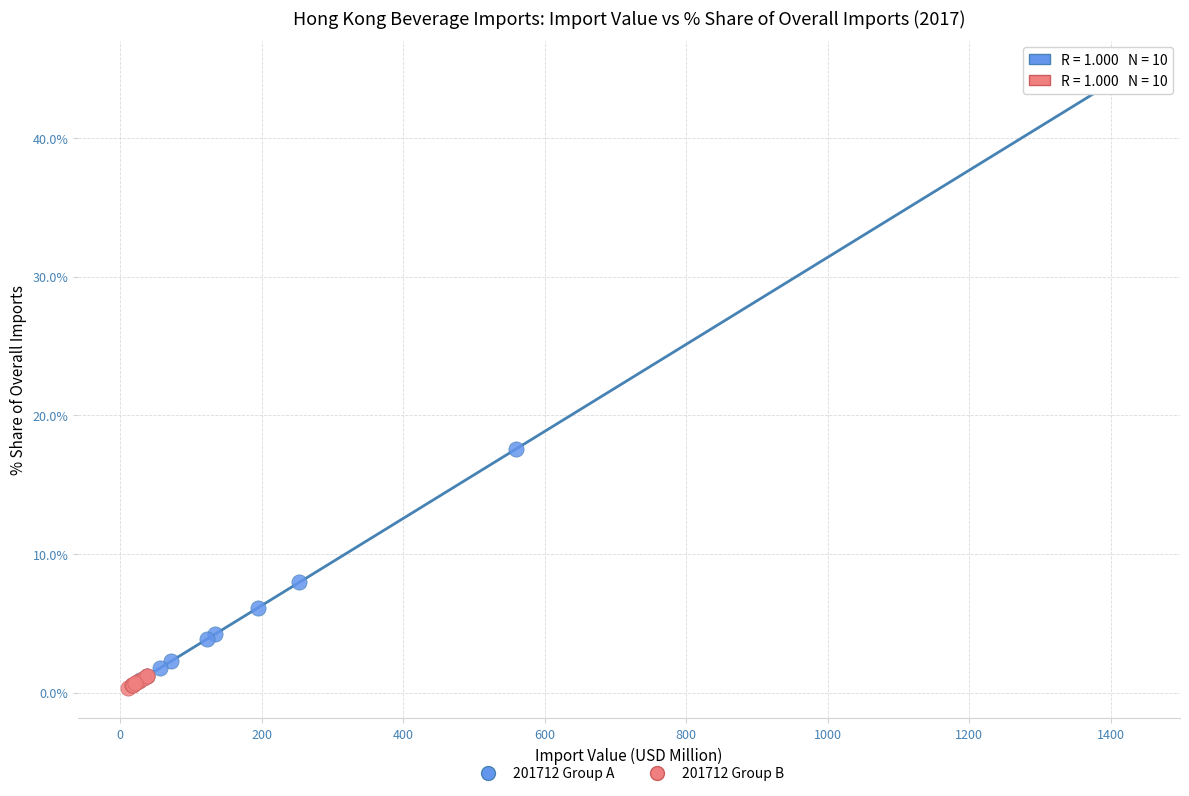

Which series reaches the maximum Y coordinate?

201712 Group A